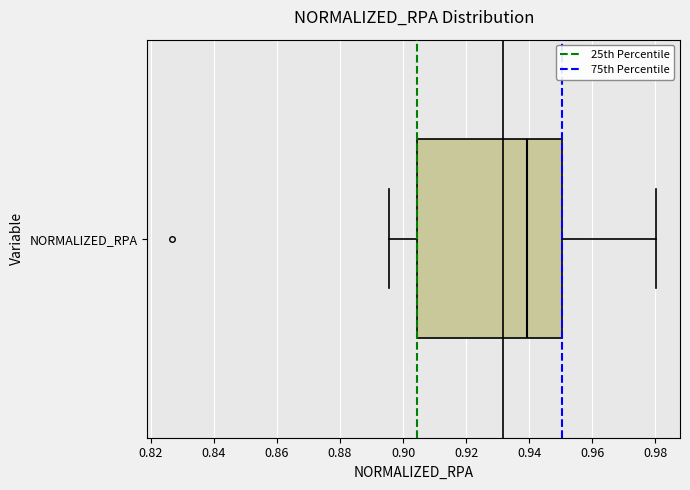

Where does the left whisker of the box for NORMALIZED_RPA end on the x-axis? The values are not printed on the chart, so give them approximately, as read against the axis.

0.896